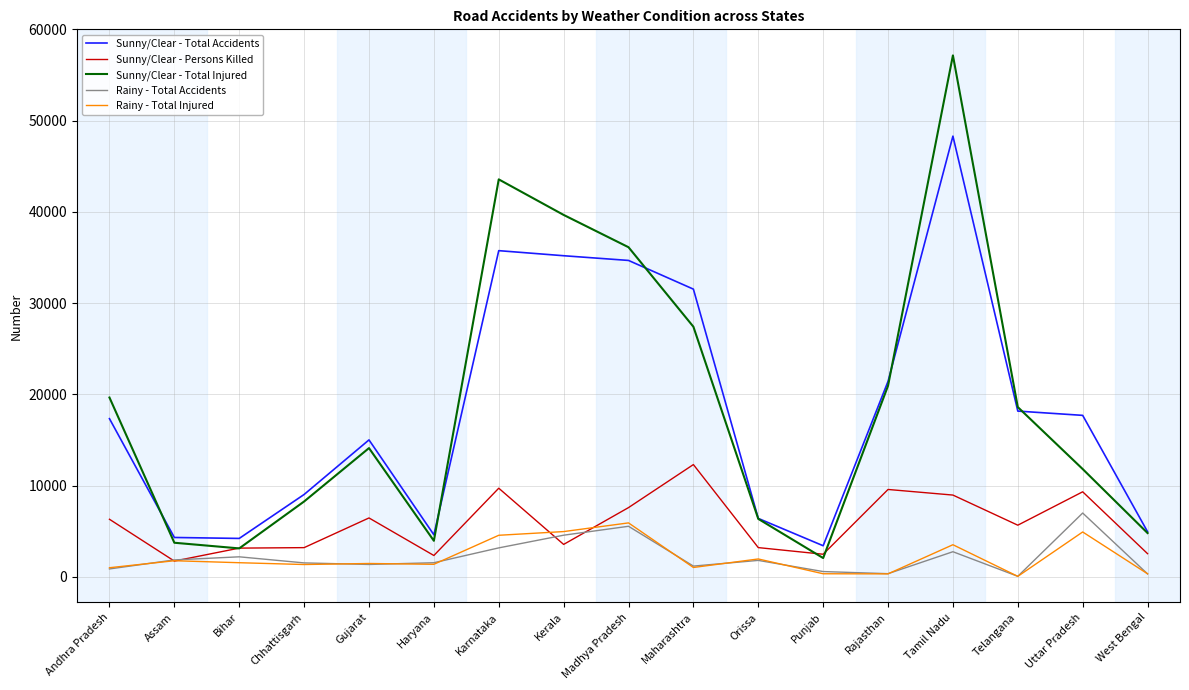

How many lines are shown in the chart?

5